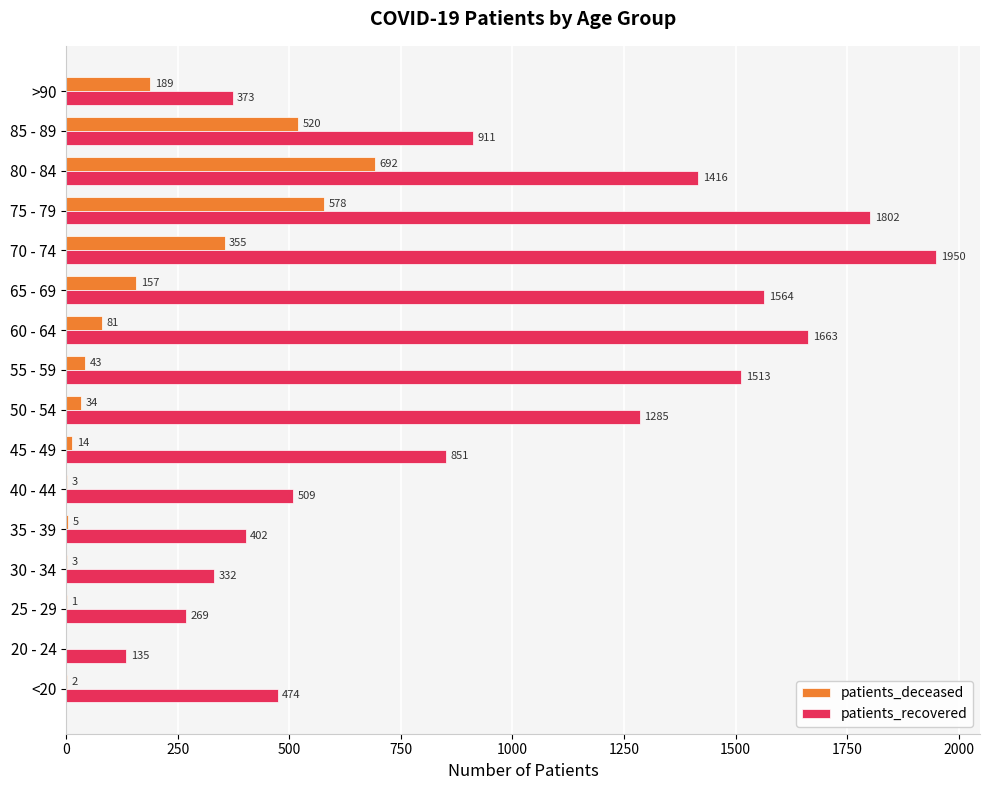

What is the maximum value for patients_recovered?

1950